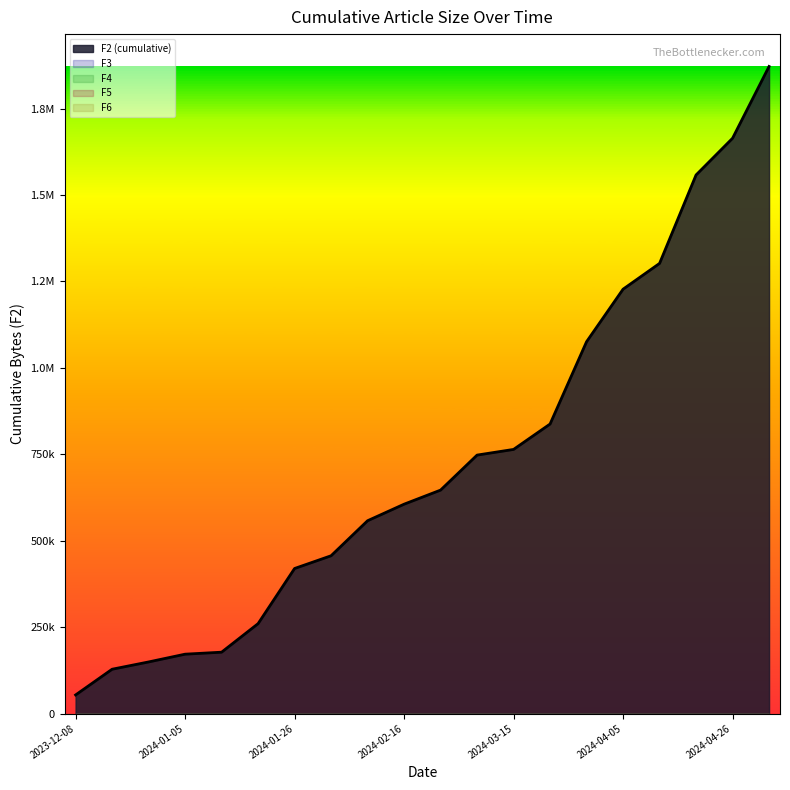

True or false: F3 and F2 (cumulative) cross at least once.

False